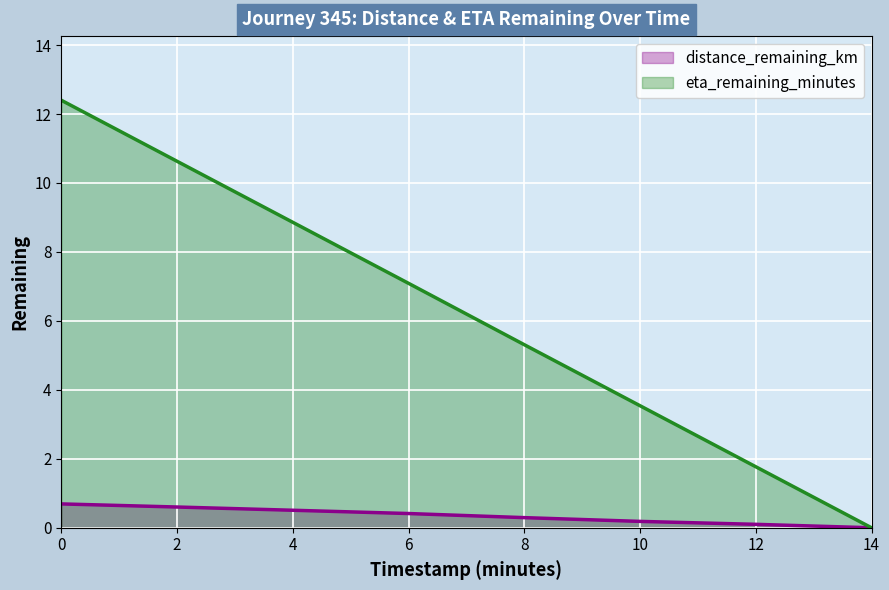

True or false: eta_remaining_minutes has more than 1 interior local peaks.

False